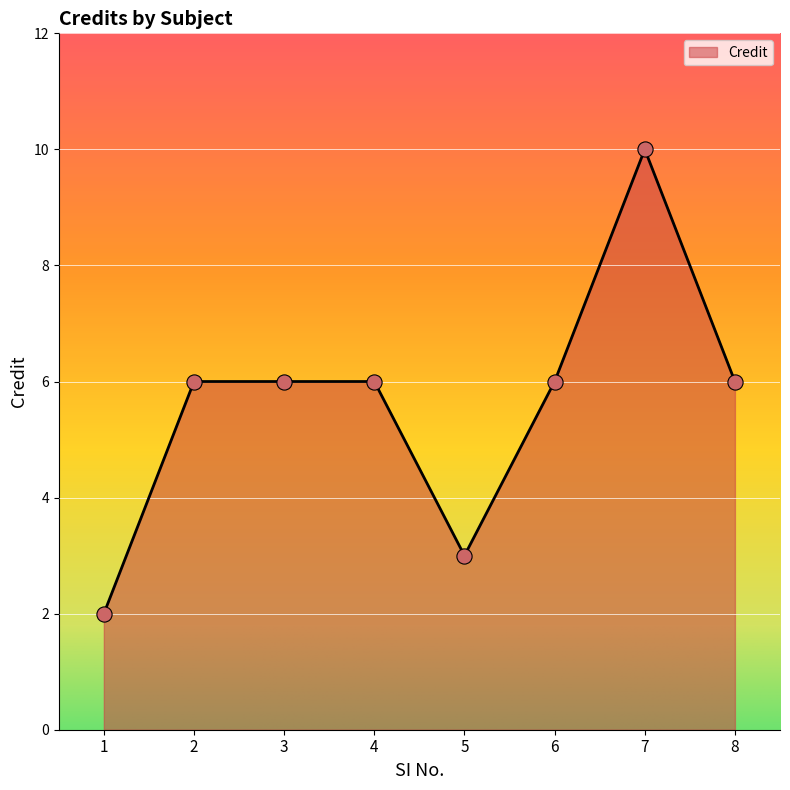

What is the change in value from 3 to 7?

+4